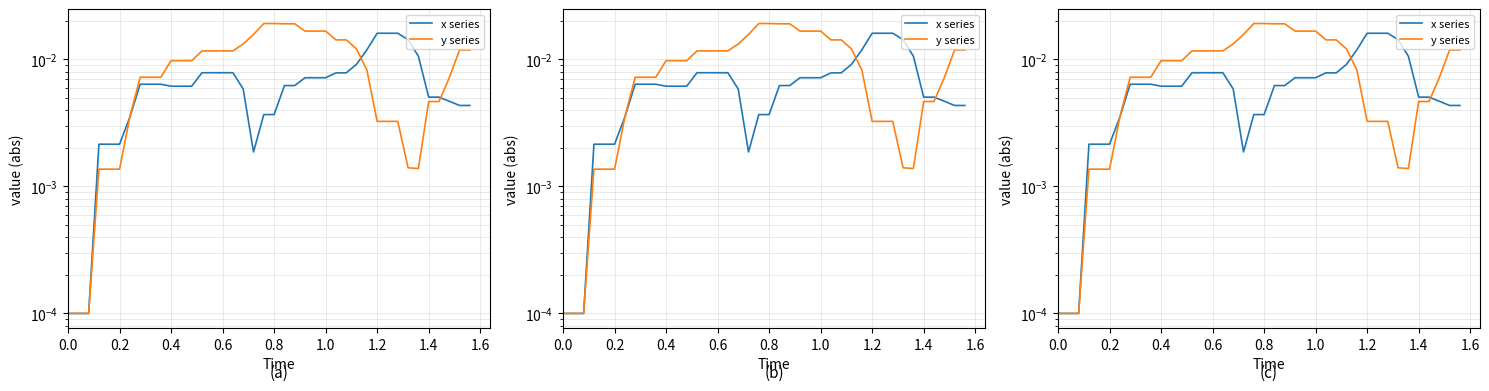

How many distinct data groups are displayed?

2